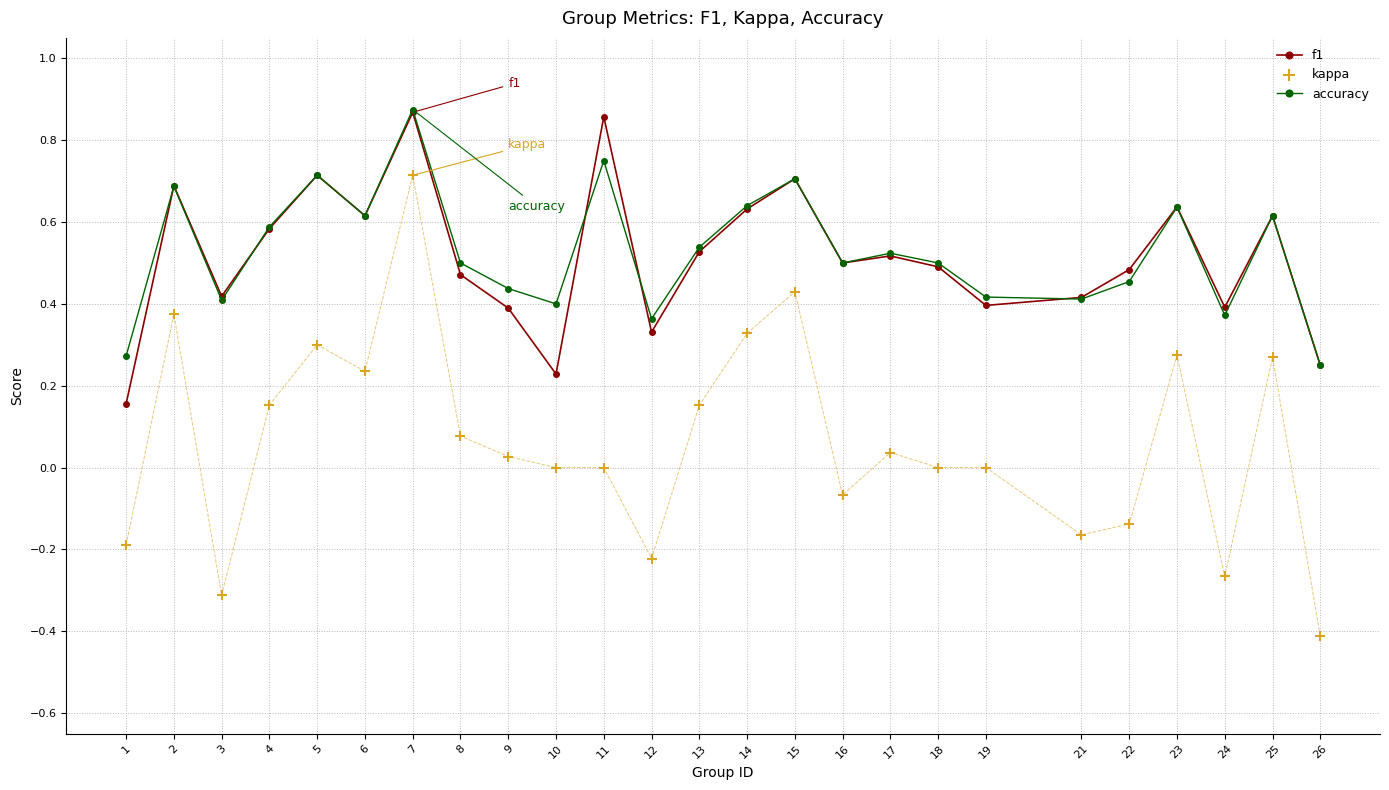

Which series has the widest spread of Y values?

kappa